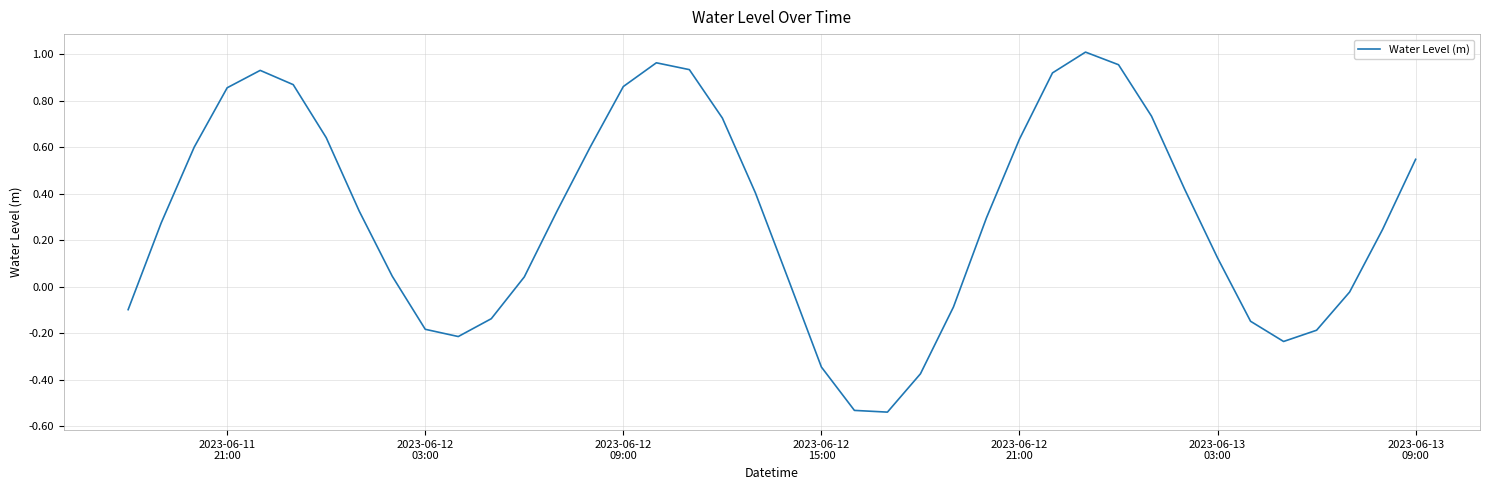

What is the difference between the second highest and second lowest values?

1.5